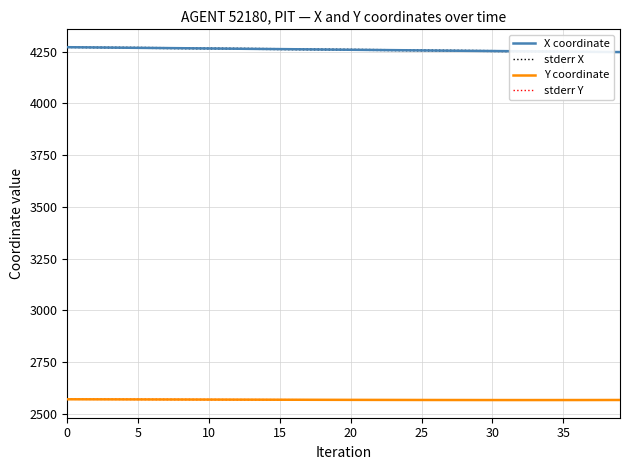

At which label is Y coordinate closest to 2568?

17